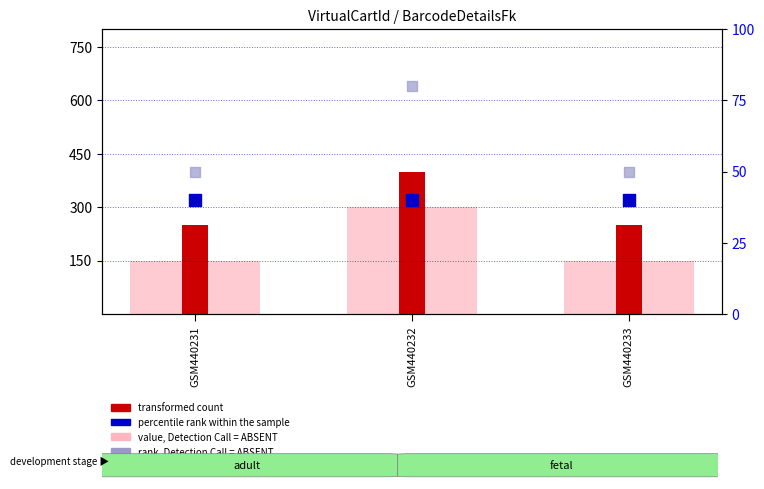

Which series contains the lowest Y value?

percentile rank within the sample